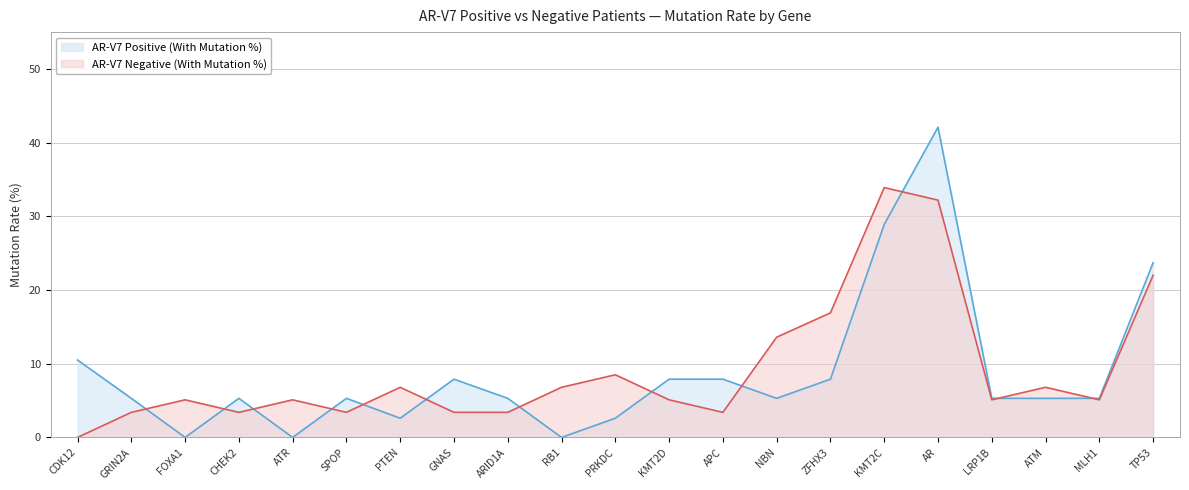

What is the difference between the AR-V7 Positive (With Mutation %) values at RB1 and KMT2D?

7.9